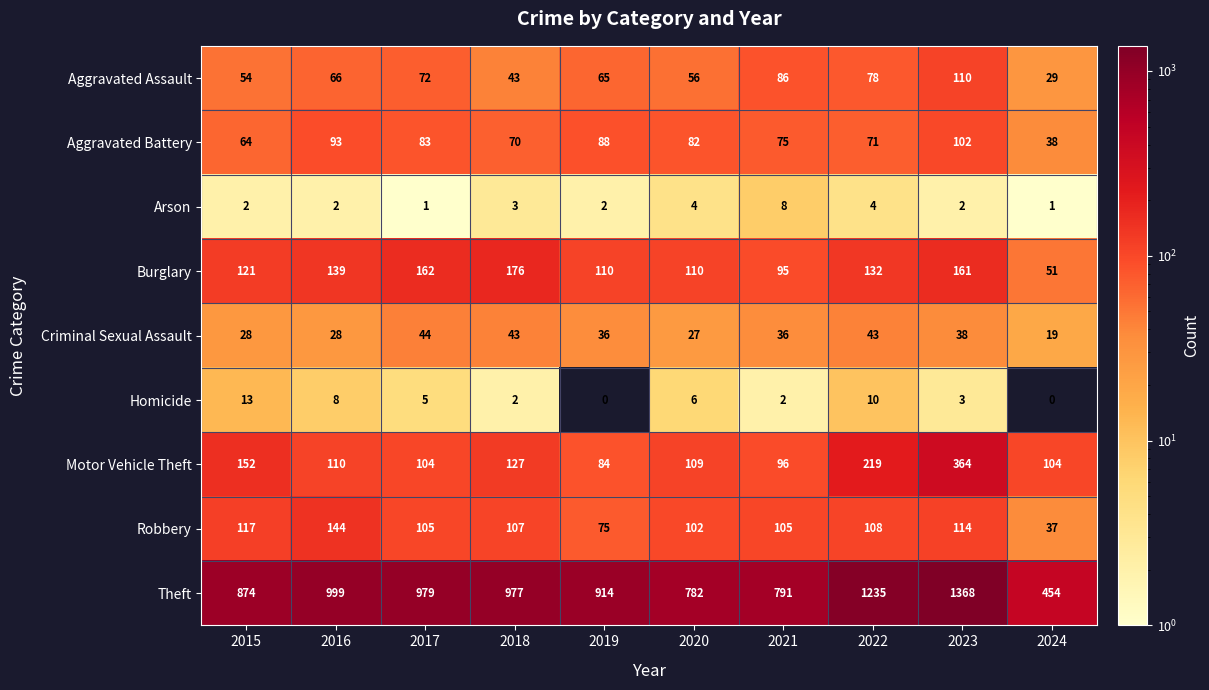

At which label is Aggravated Battery closest to 70?

2018